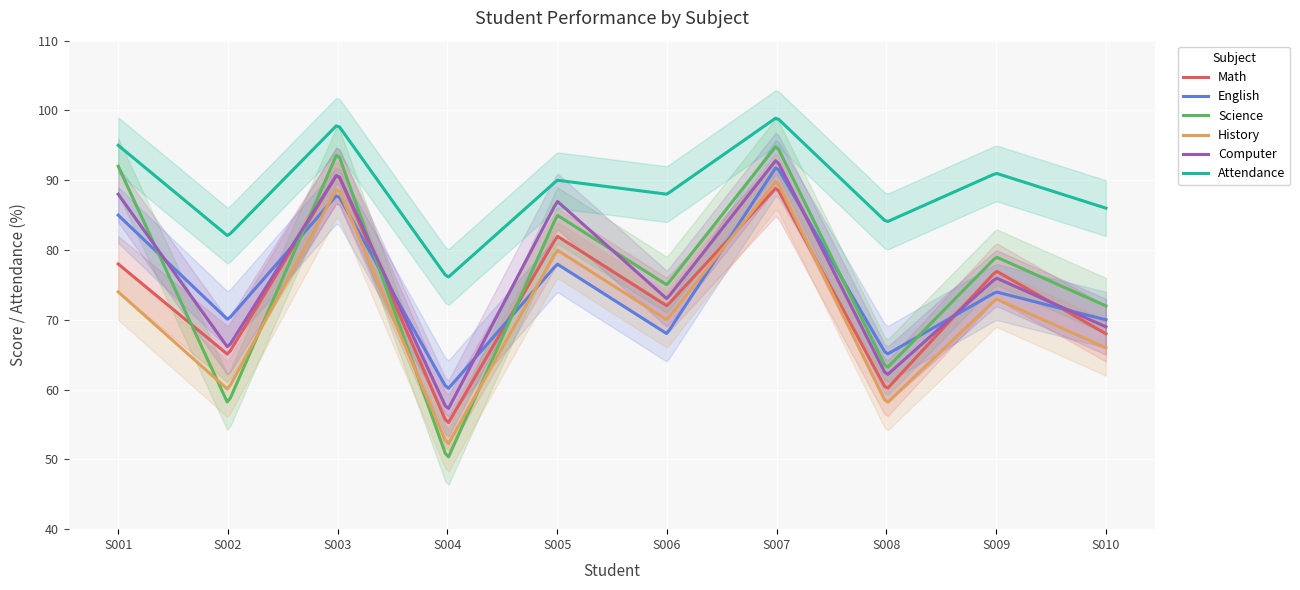

Where do Math and English first cross each other?

S002 and S003